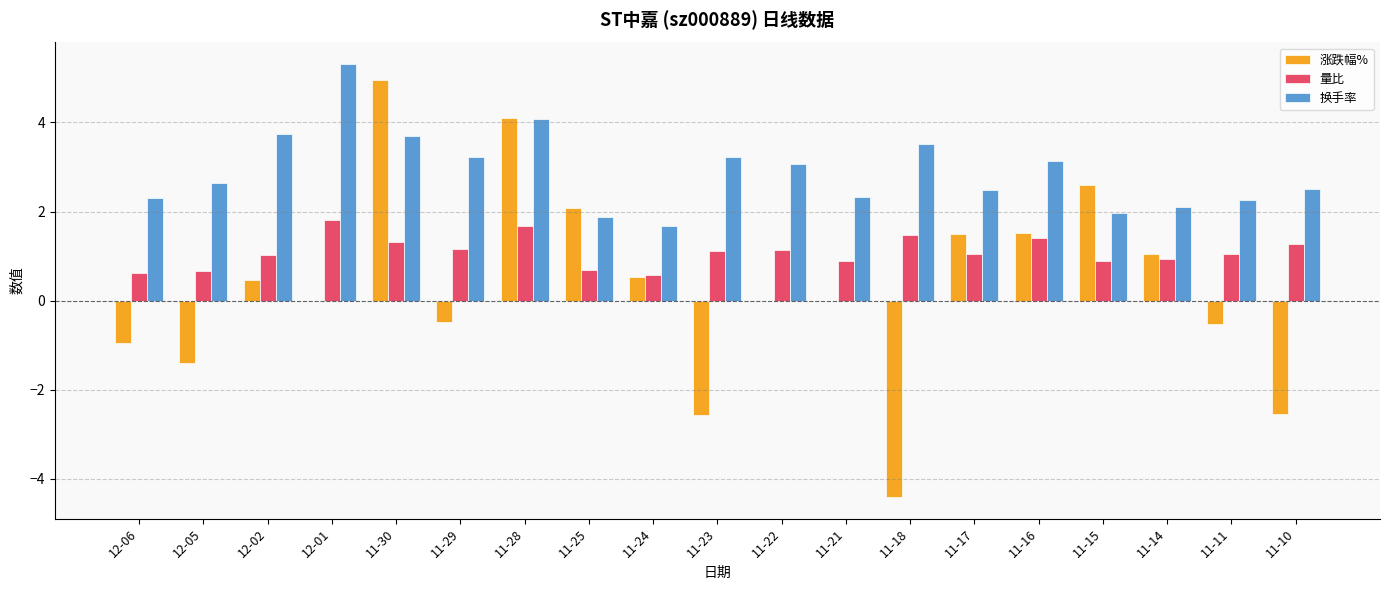

Count the number of data series in this chart.

3